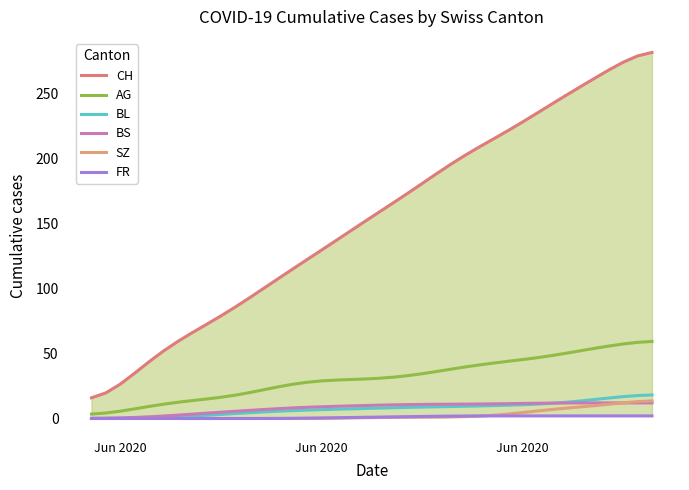

What is the label of the 40th point from the right?

Jun 2020